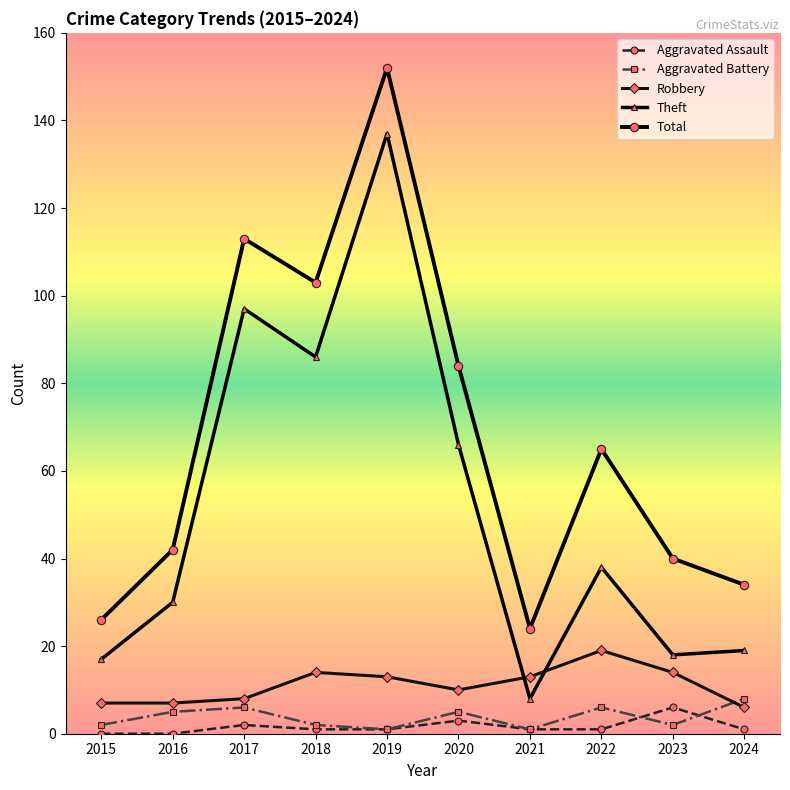

Count the Aggravated Battery values in the range 2 to 6.

7